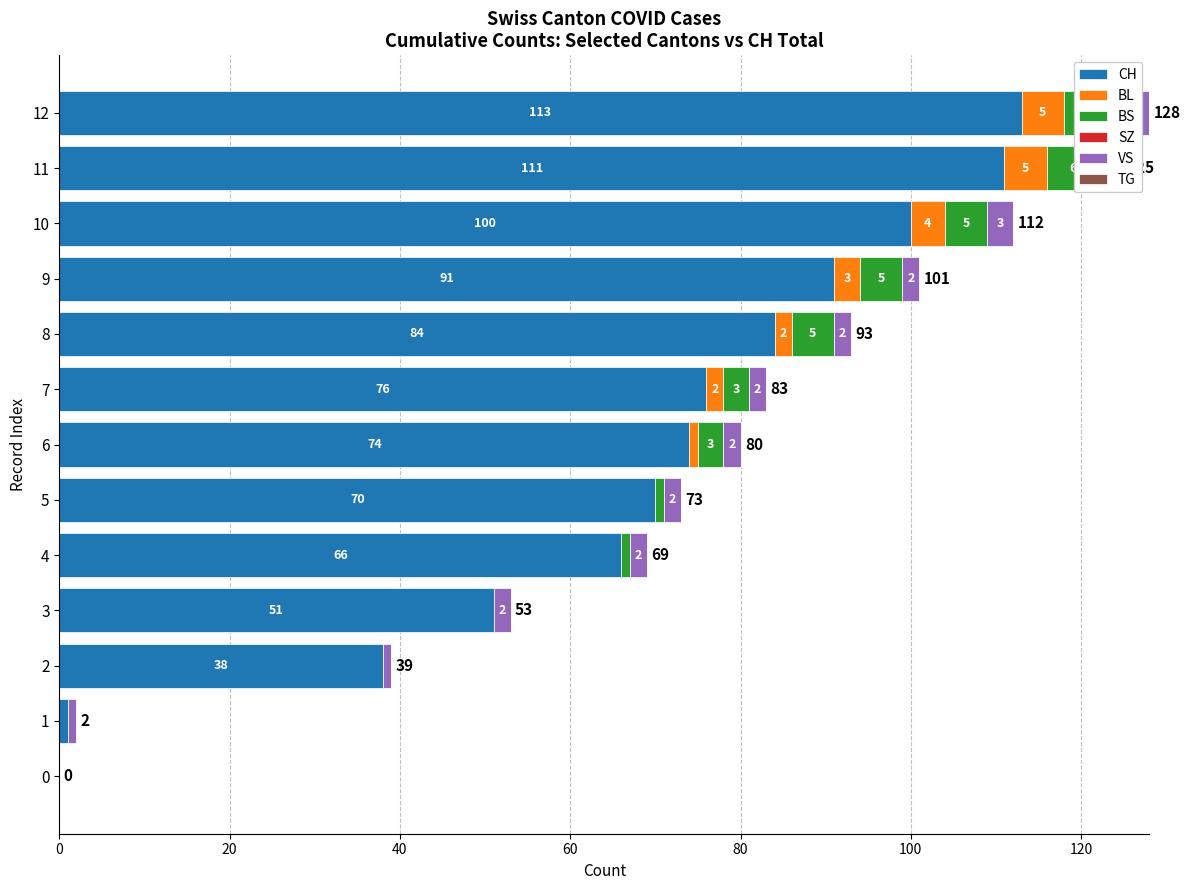

What is the minimum value for SZ?

0.8